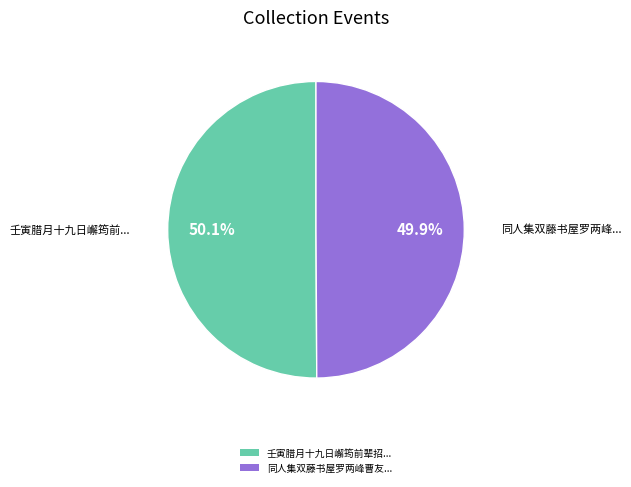

Is there a majority slice in this chart?

Yes